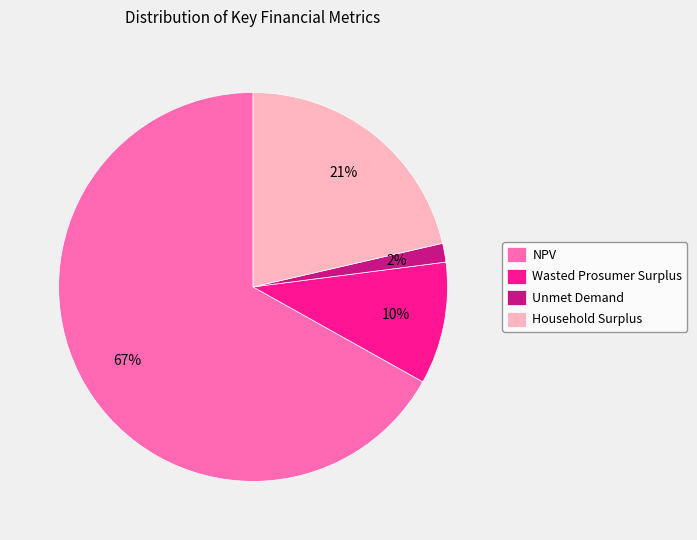

Count the number of slices in the pie.

4